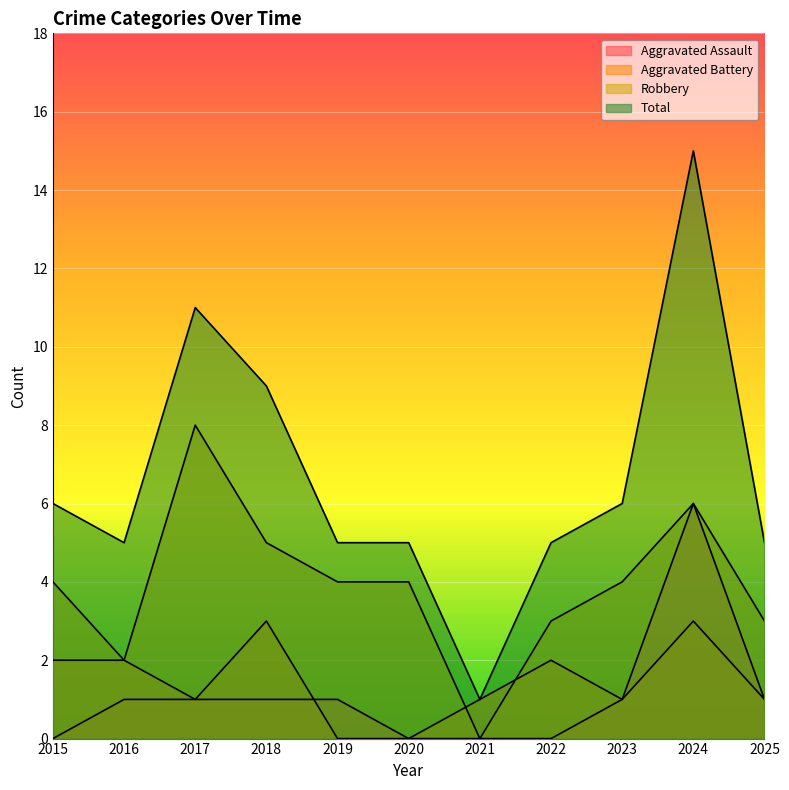

The value of Aggravated Assault at 2025 is 2. True or false?

False